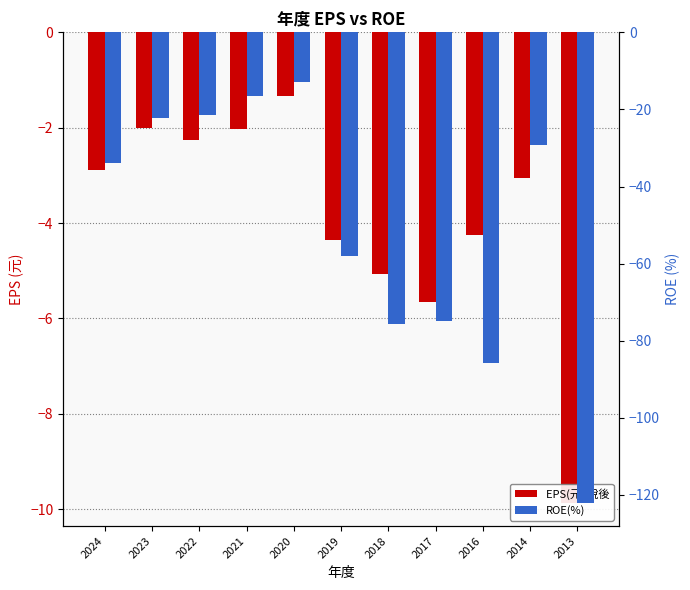

How many data points in ROE(%) are less than -33?

6